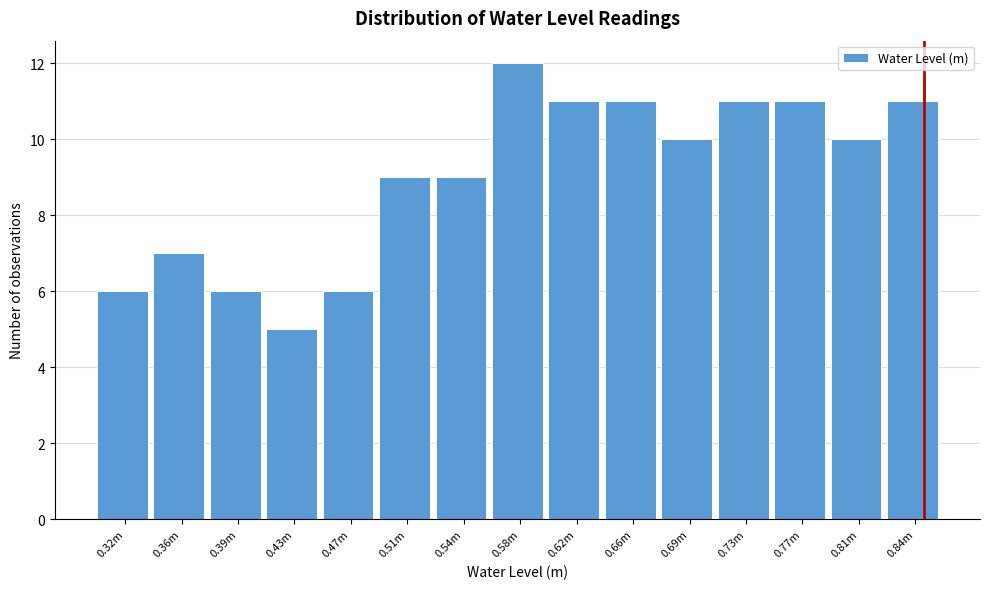

Reading left to right, list all the values displayed in this chart.

6	7	6	5	6	9	9	12	11	11	10	11	11	10	11